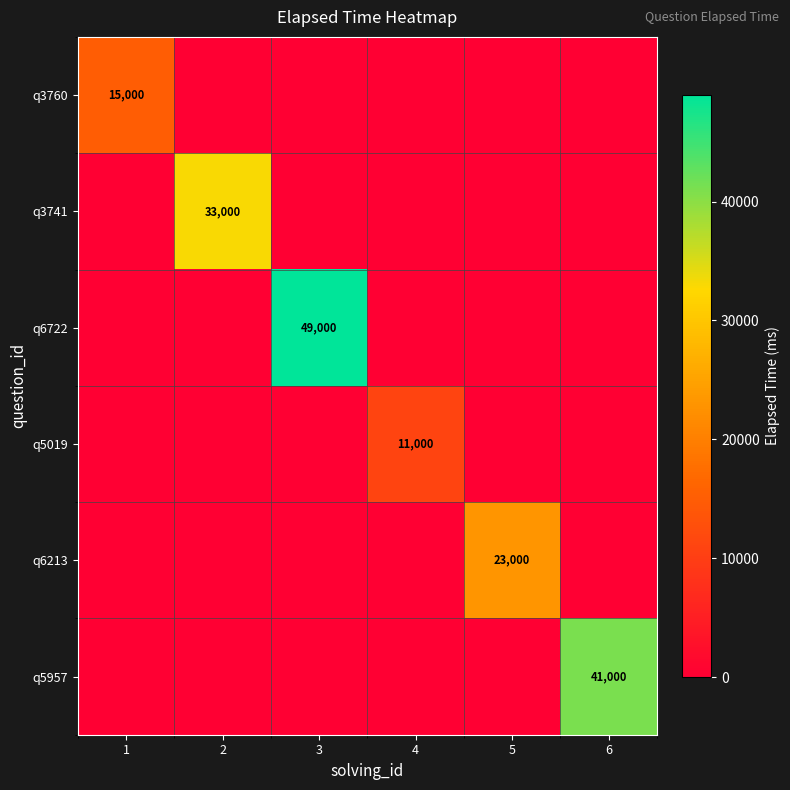

The q5019 series shows 11000 at 4. True or false?

True